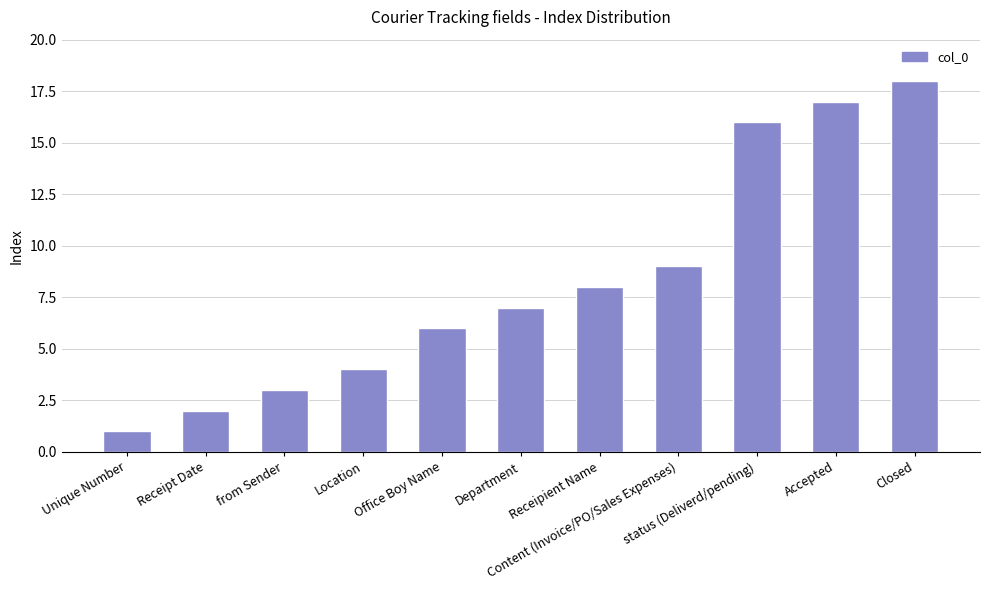

Reading left to right, extract all data points from this chart.

Unique Number=1	Receipt Date=2	from Sender=3	Location=4	Office Boy Name=6	Department=7	Receipient Name=8	Content (Invoice/PO/Sales Expenses)=9	status (Deliverd/pending)=16	Accepted=17	Closed=18